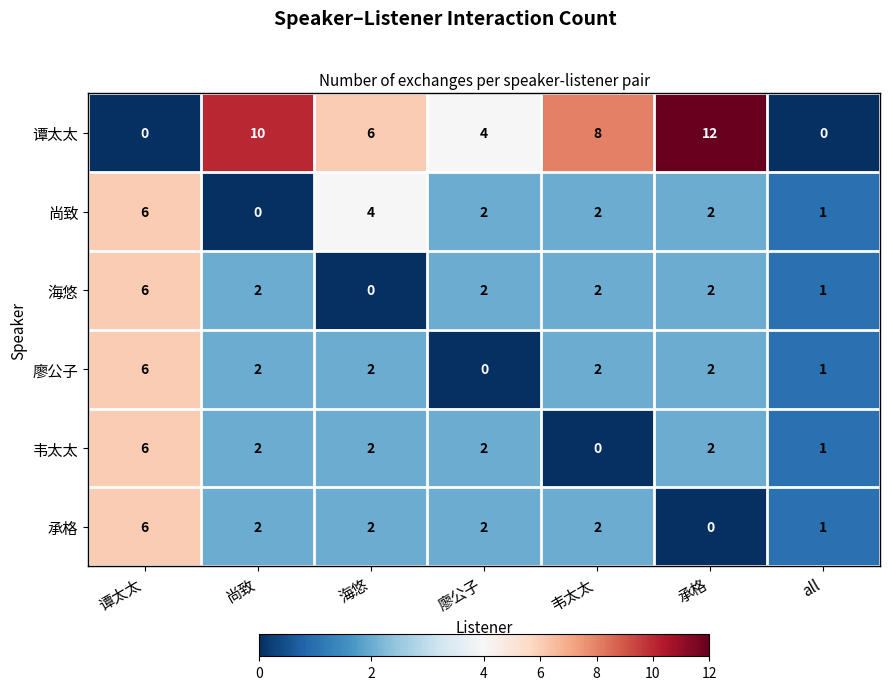

At which label does 尚致 first exceed 2?

谭太太